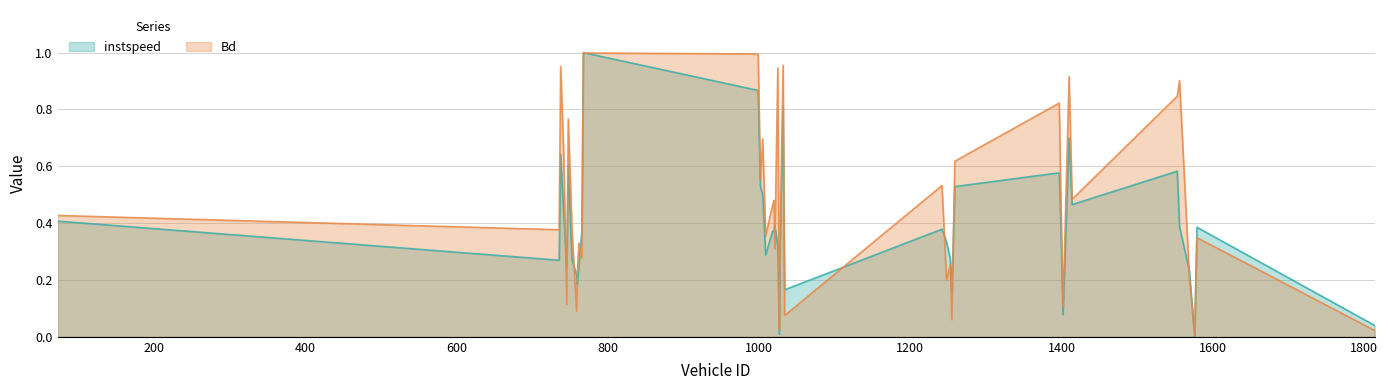

Between 1032 and 748, which is larger?

1032